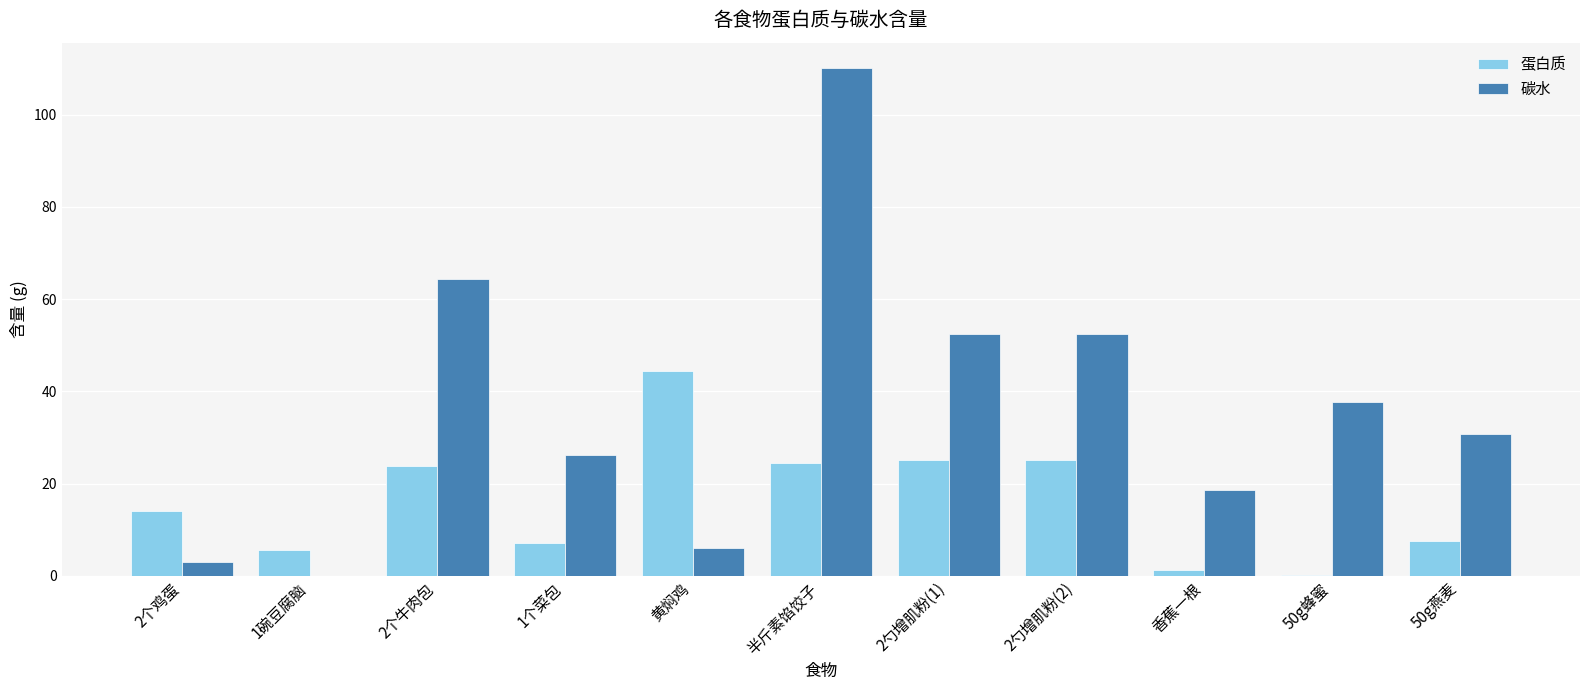

What is the sum of the 蛋白质 values at 半斤素馅饺子 and 2勺增肌粉(1)?

49.7